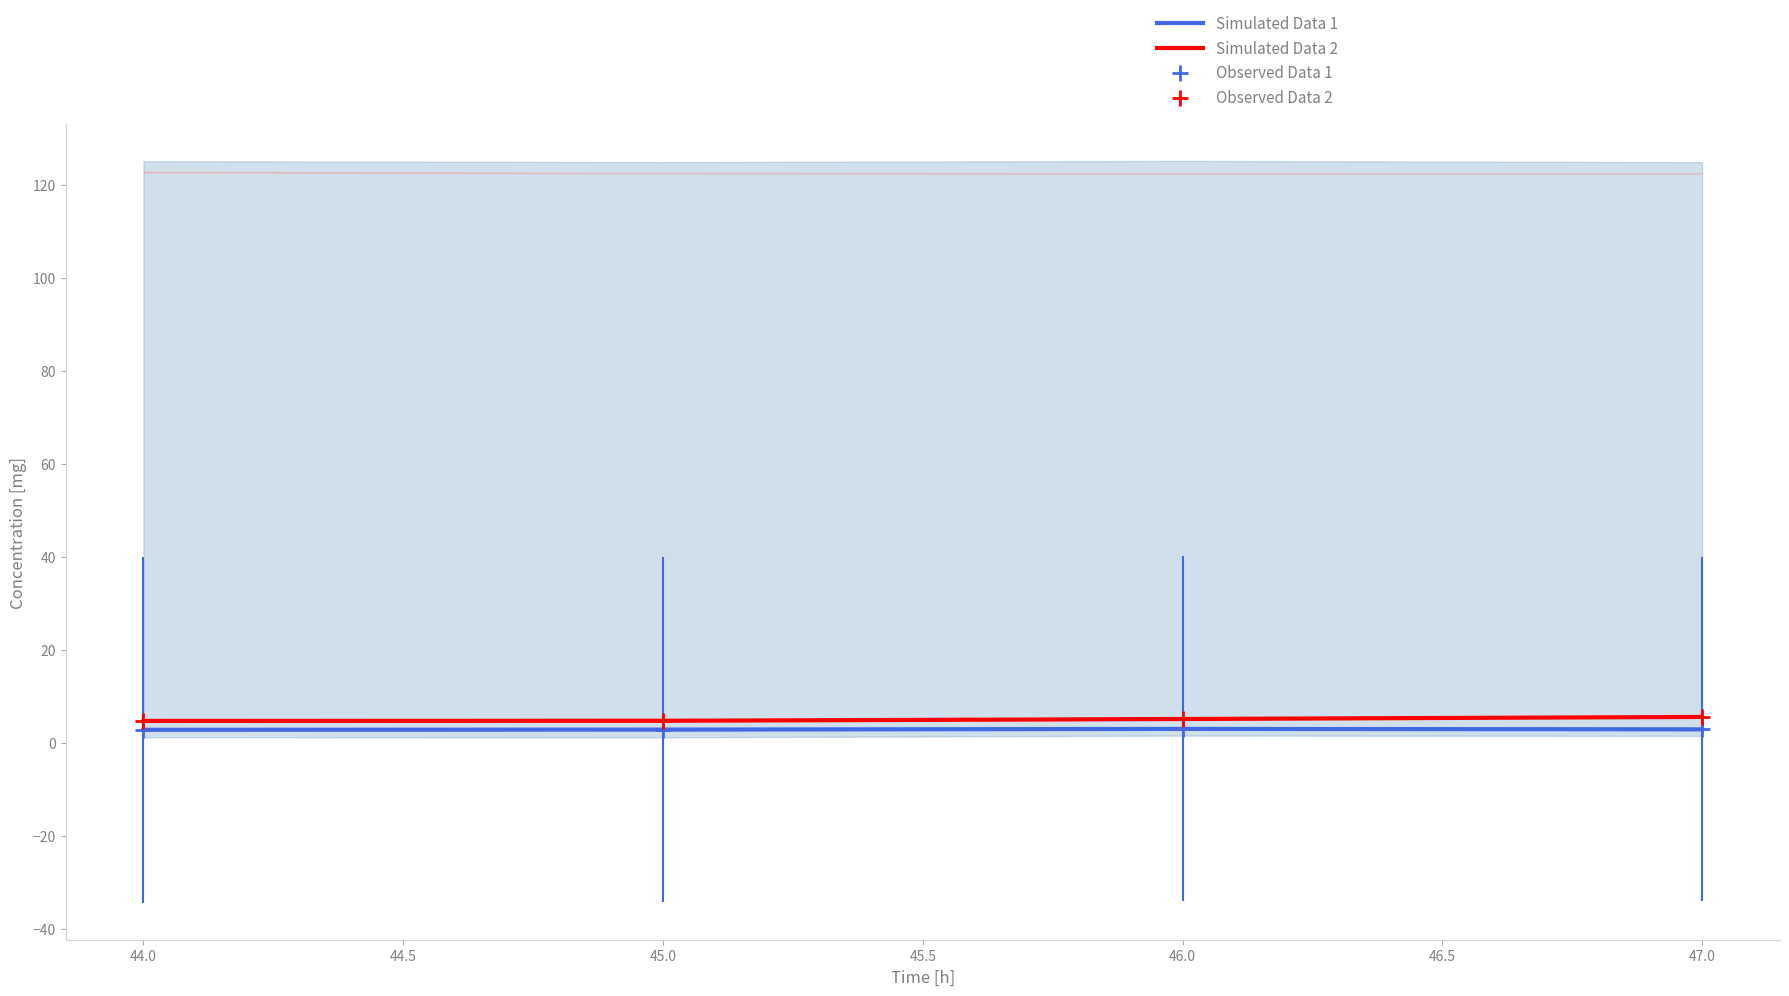

At how many categories does at least one series exceed 2?

4